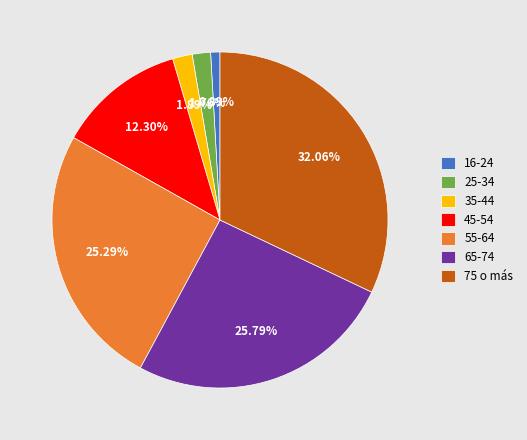

What percentage is the 35-44 slice, to the nearest percent?

2%